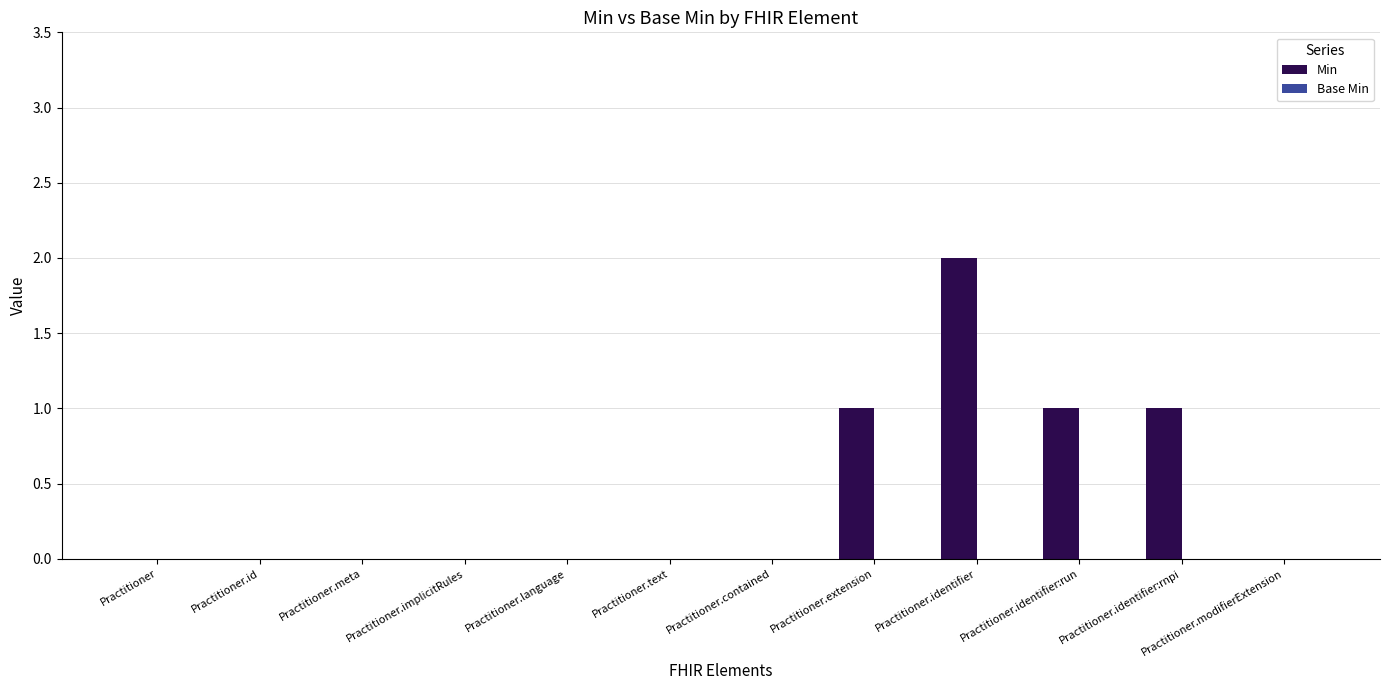

Which label corresponds to the largest value in the chart?

Practitioner.identifier